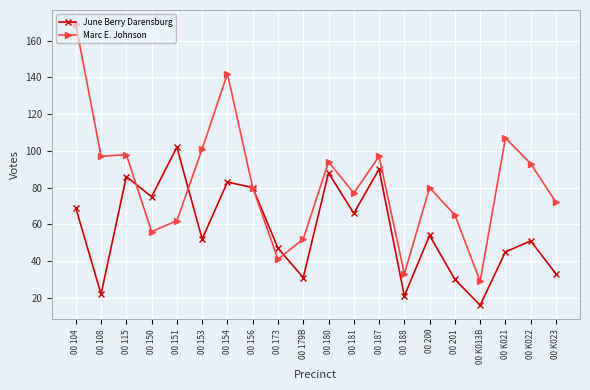

Between 00 150 and 00 187, which series saw the biggest shift?

Marc E. Johnson